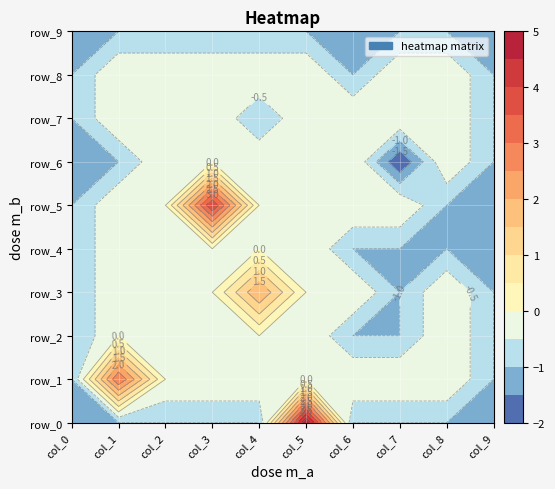

Which series has the largest range (max minus min)?

row_0